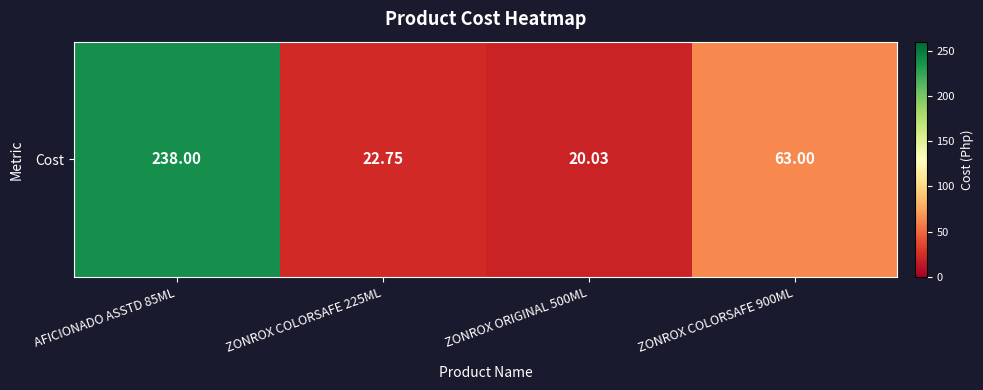

What is the maximum value shown in the chart?

238.0